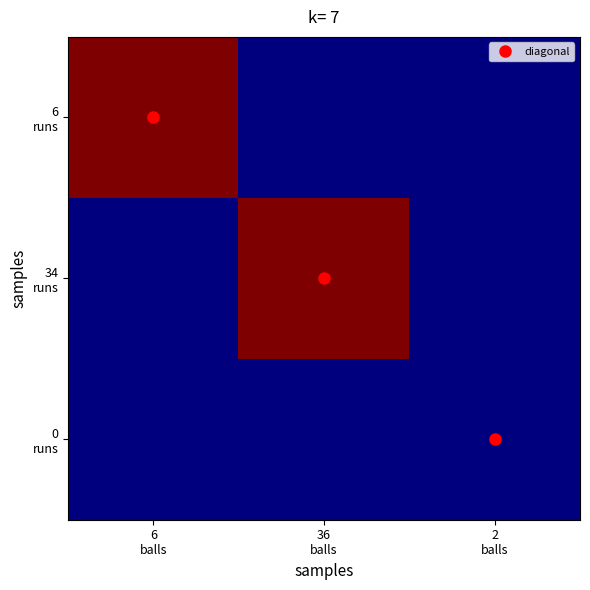

Between 6 balls and 2 balls, which series saw the biggest shift?

6 runs